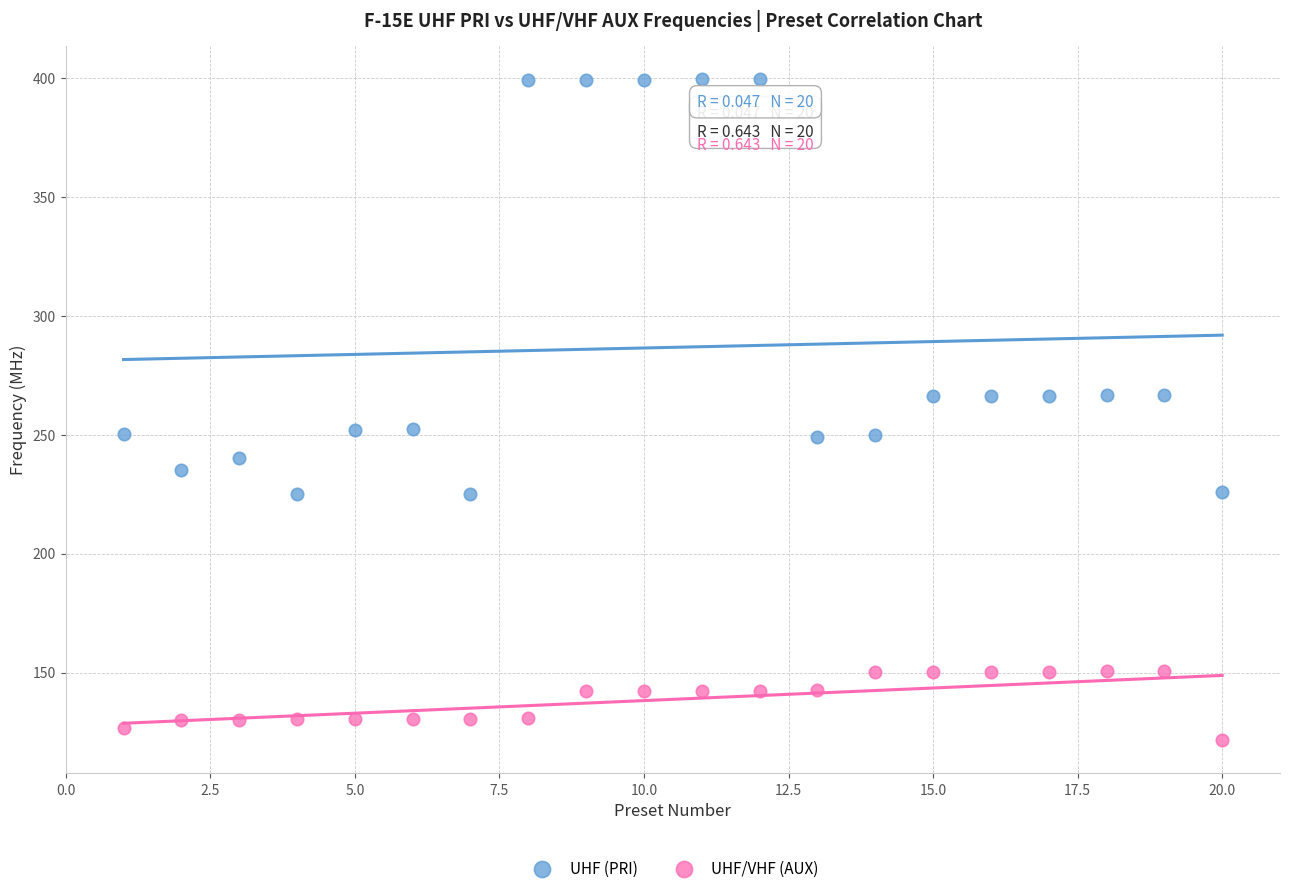

Which series contains the lowest Y value?

UHF/VHF (AUX)